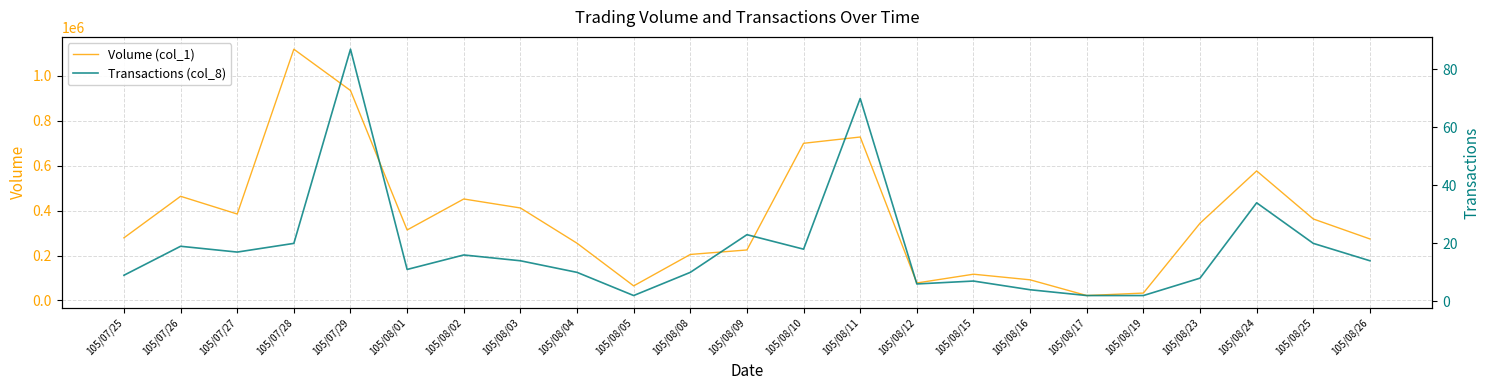

Reading left to right, list all the values displayed in this chart.

Volume (col_1): 105/07/25=279000	105/07/26=464000	105/07/27=385000	105/07/28=1119000	105/07/29=935000	105/08/01=314000	105/08/02=452000	105/08/03=412000	105/08/04=255000	105/08/05=65000	105/08/08=205000	105/08/09=225000	105/08/10=700000	105/08/11=728000	105/08/12=78000	105/08/15=117000	105/08/16=92000	105/08/17=22000	105/08/19=33000	105/08/23=344000	105/08/24=577000	105/08/25=363000	105/08/26=274000
Transactions (col_8): 105/07/25=9	105/07/26=19	105/07/27=17	105/07/28=20	105/07/29=87	105/08/01=11	105/08/02=16	105/08/03=14	105/08/04=10	105/08/05=2	105/08/08=10	105/08/09=23	105/08/10=18	105/08/11=70	105/08/12=6	105/08/15=7	105/08/16=4	105/08/17=2	105/08/19=2	105/08/23=8	105/08/24=34	105/08/25=20	105/08/26=14